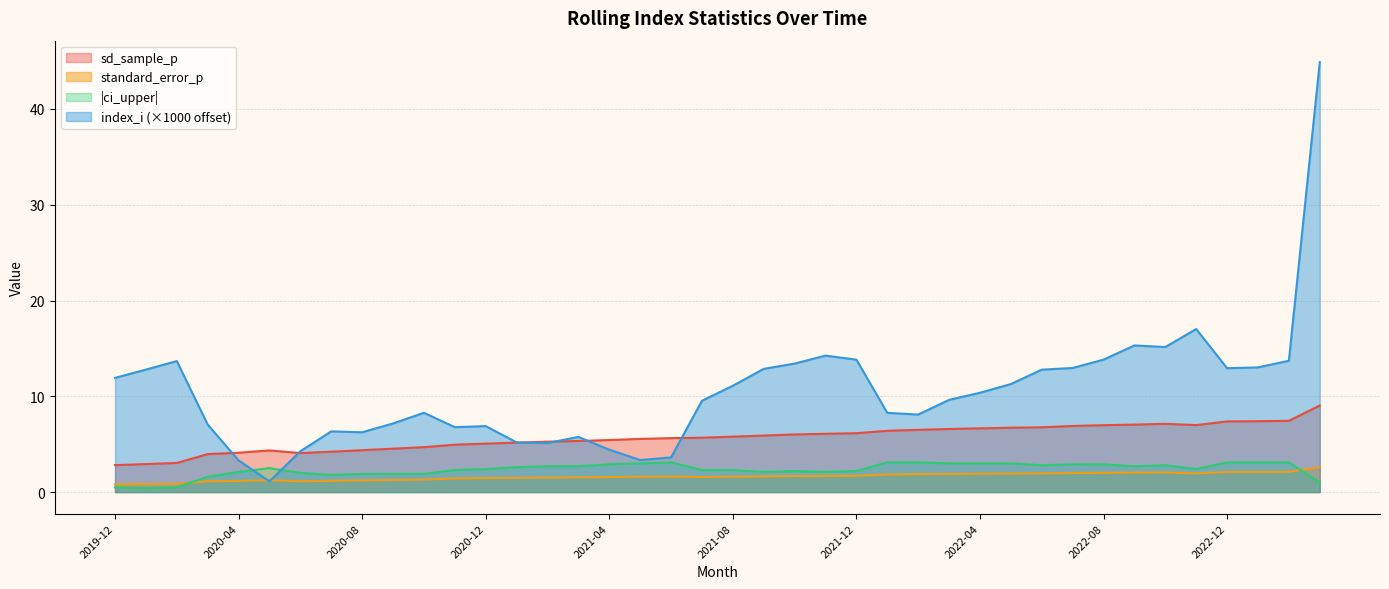

What is the difference between the second highest and minimum values in the ci_upper series?

2.7